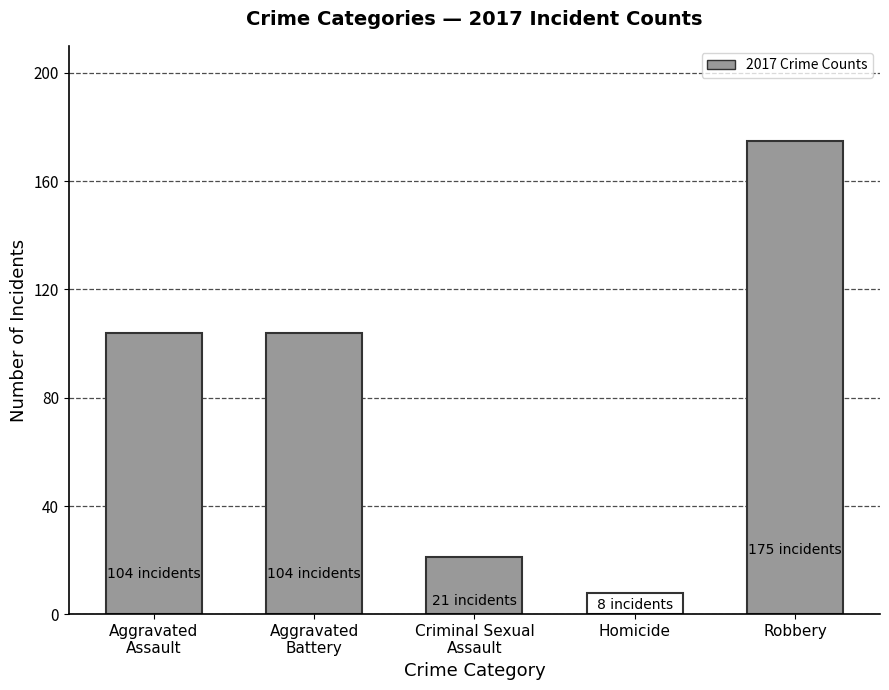

What is the maximum value shown in the chart?

175